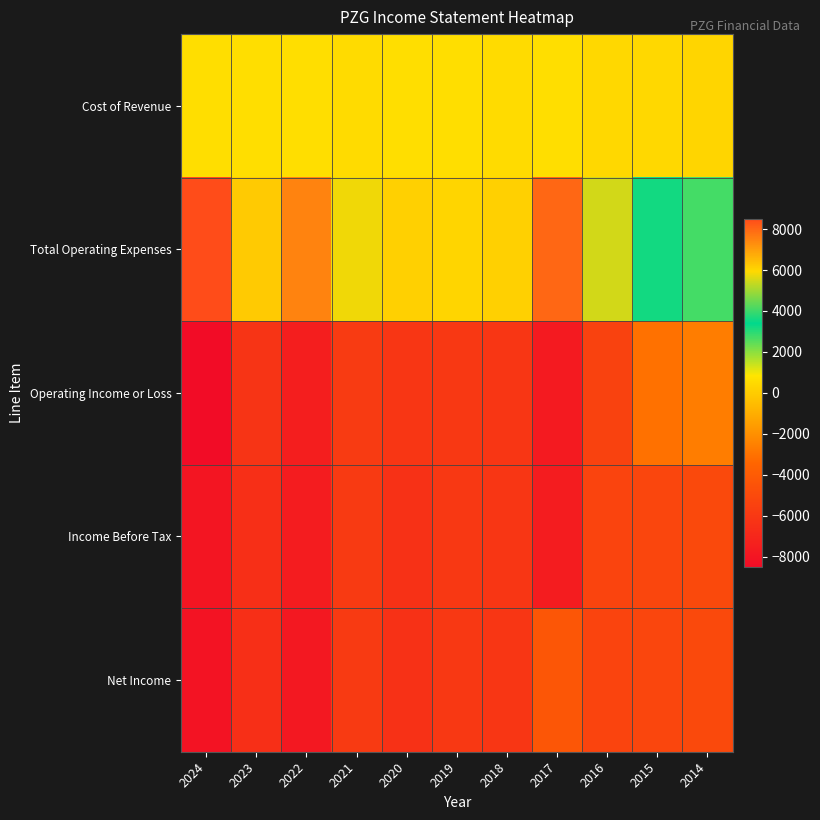

What is the total value across all series at 2018?

-11700